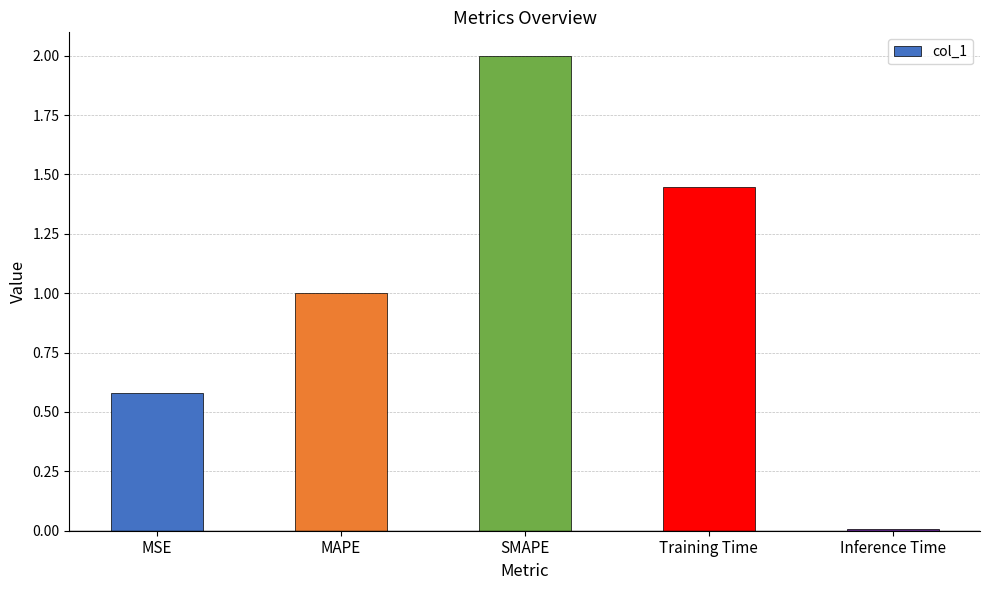

What is the approximate value at SMAPE?

2.0